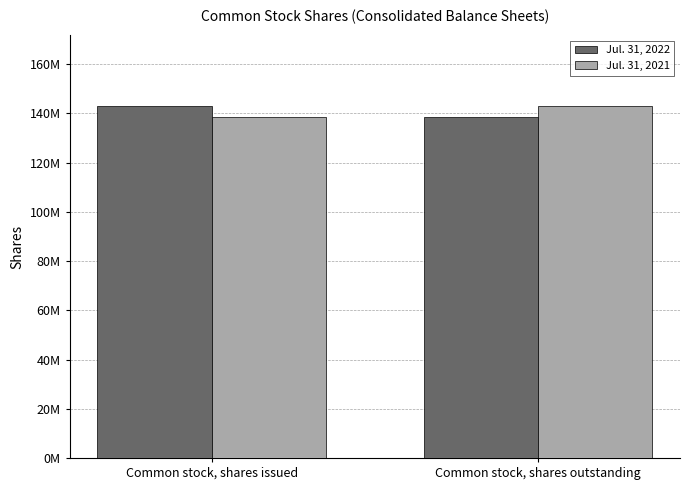

What is the maximum value for Jul. 31, 2021?

143038000